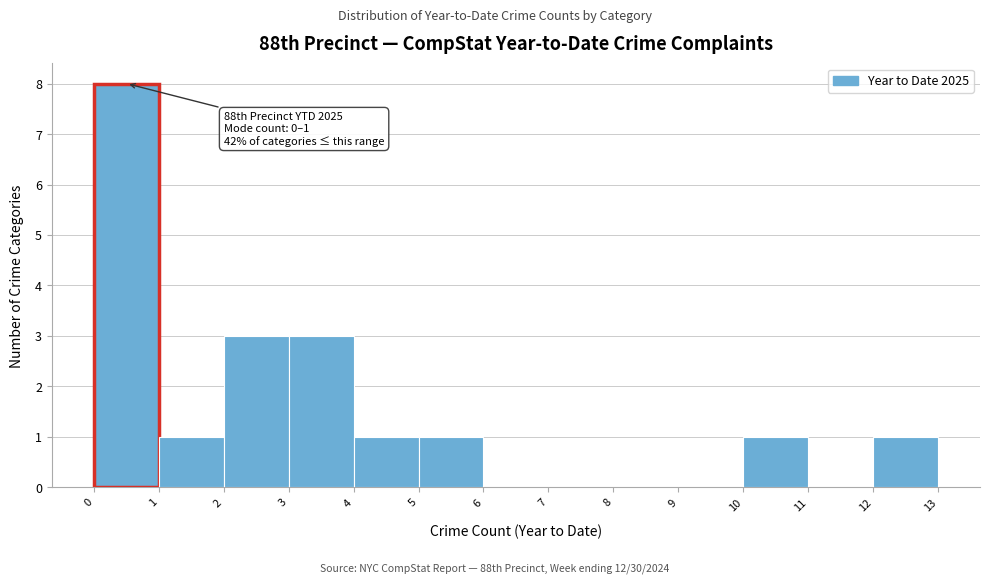

Which range on the x-axis has the tallest bar?

0 to 1